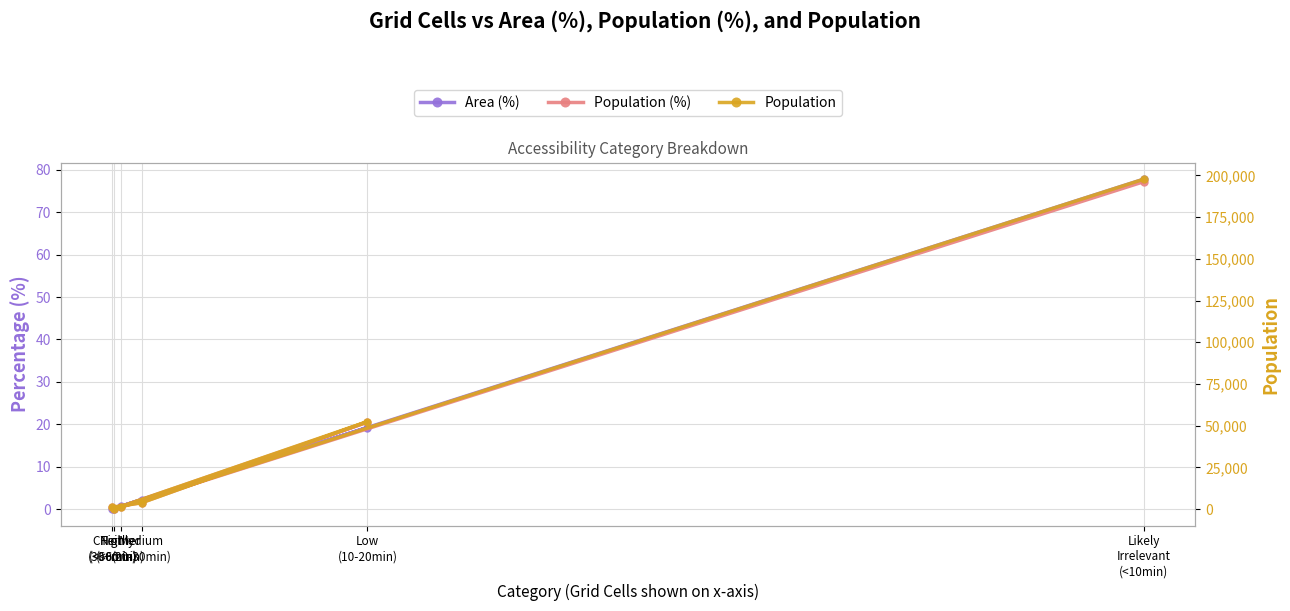

At which category does Population reach its first local peak?

Low
(10-20min)